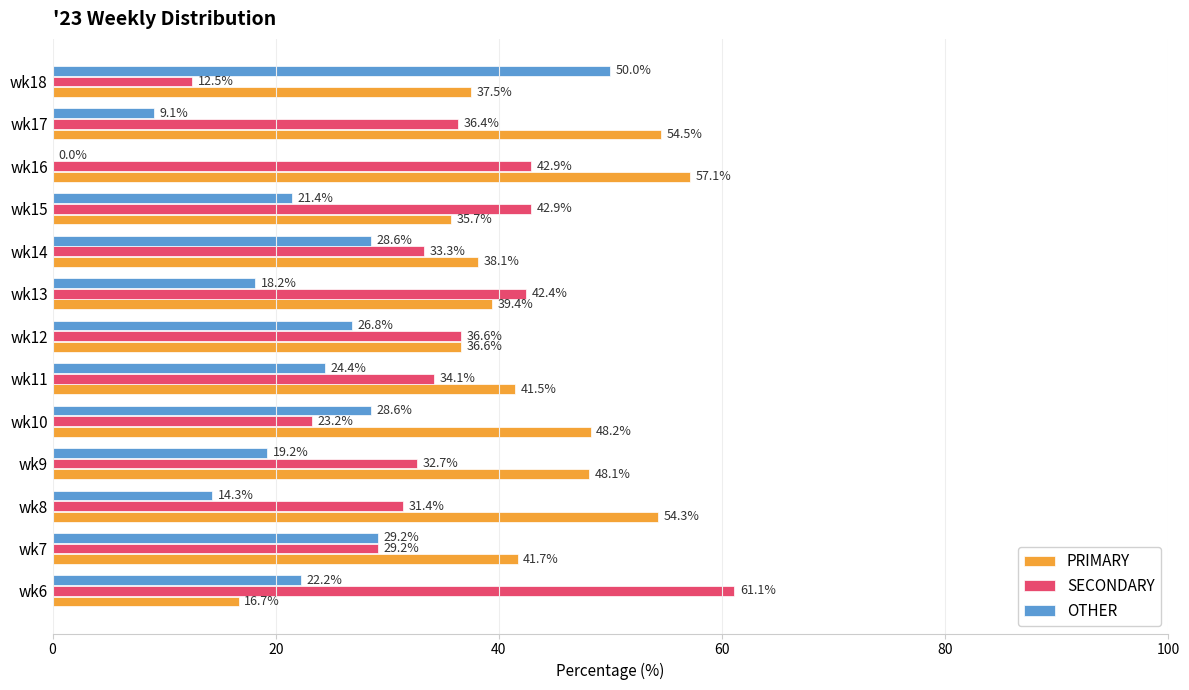

What are all the series names shown in the legend?

PRIMARY, SECONDARY, OTHER